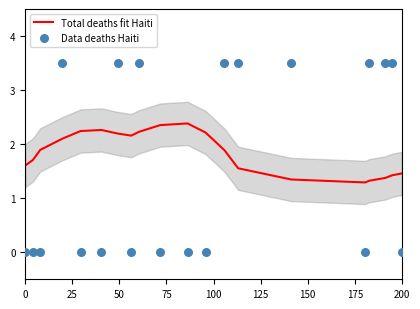

Which series has the largest Y range (max minus min)?

Data deaths Haiti